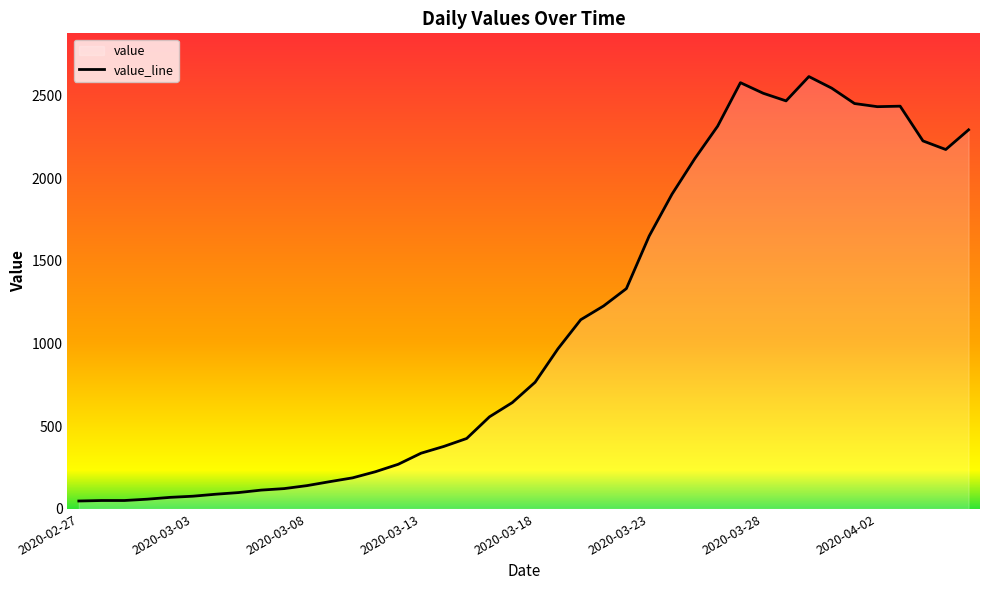

Is it true that the value at 36 is 604?

False